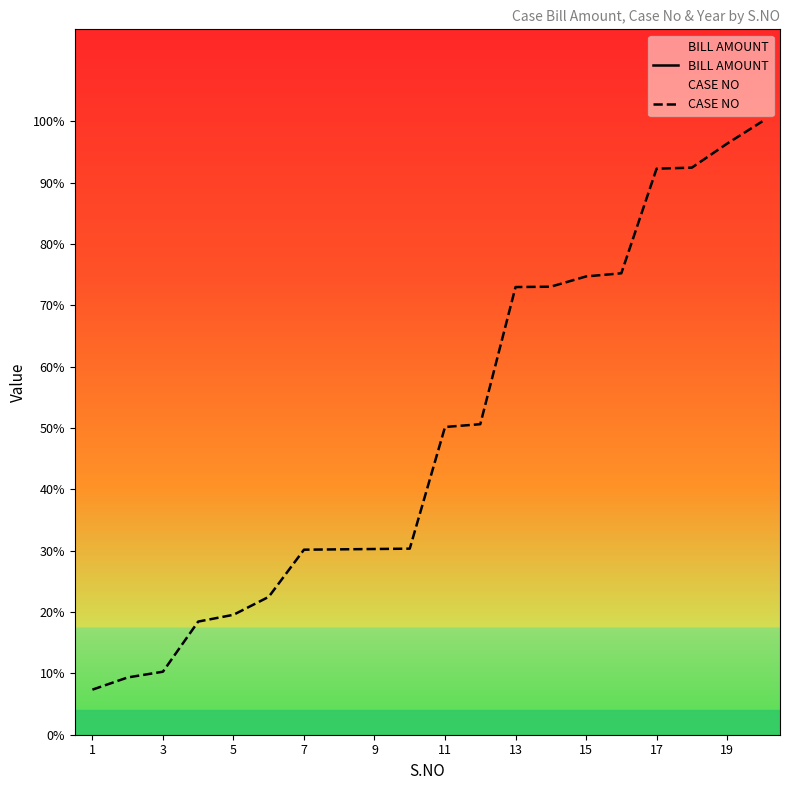

Which series has the widest spread of Y values?

CASE NO